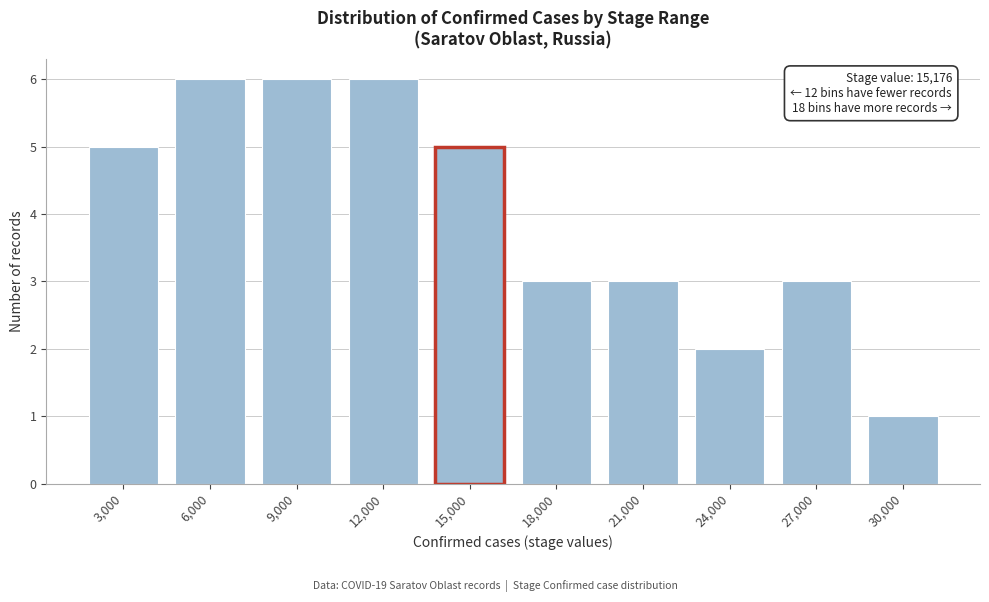

Reading left to right, list all the values displayed in this chart.

5	6	6	6	5	3	3	2	3	1